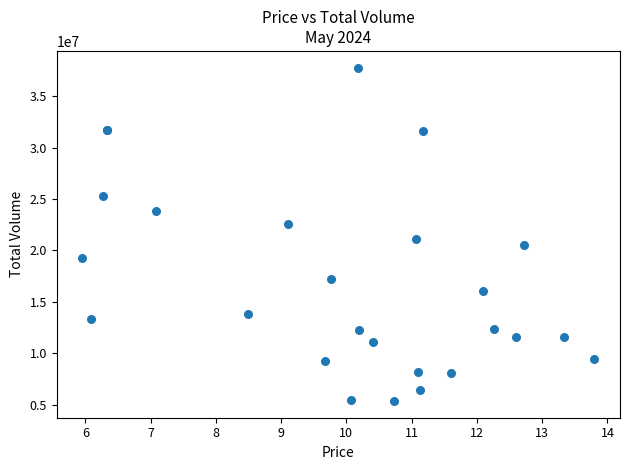

What Y value in the scatter plot is closest to 21560653?

21101498.0